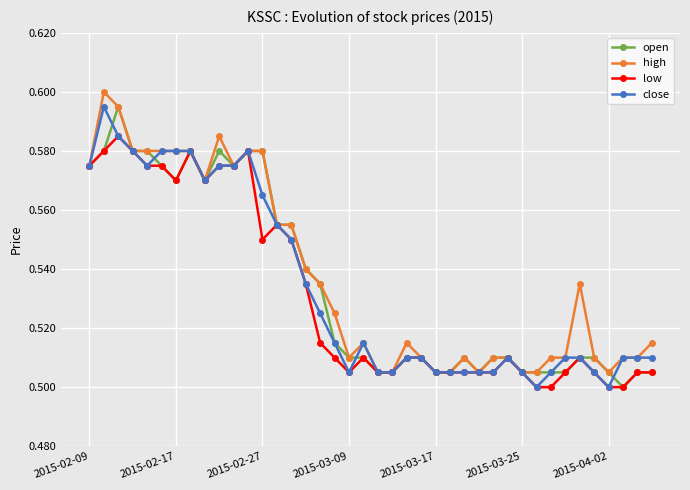

True or false: open has more than 0 interior local peaks.

True